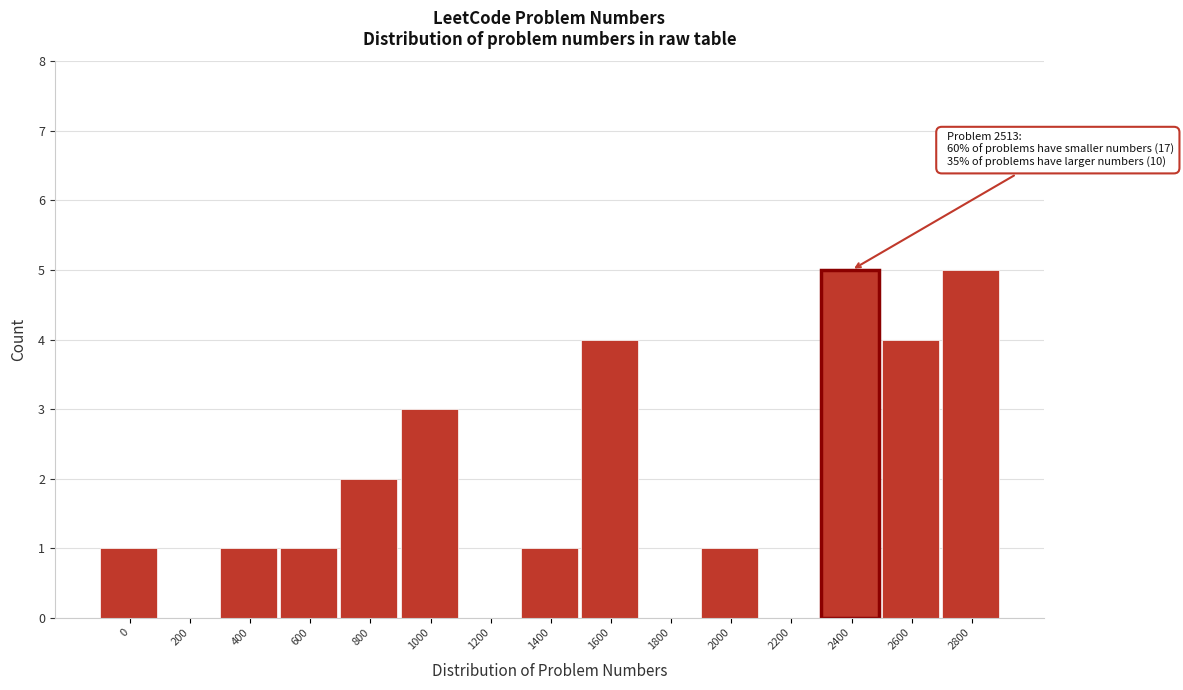

Reading left to right, list all the values displayed in this chart.

0=1	200=0	400=1	600=1	800=2	1000=3	1200=0	1400=1	1600=4	1800=0	2000=1	2200=0	2400=5	2600=4	2800=5